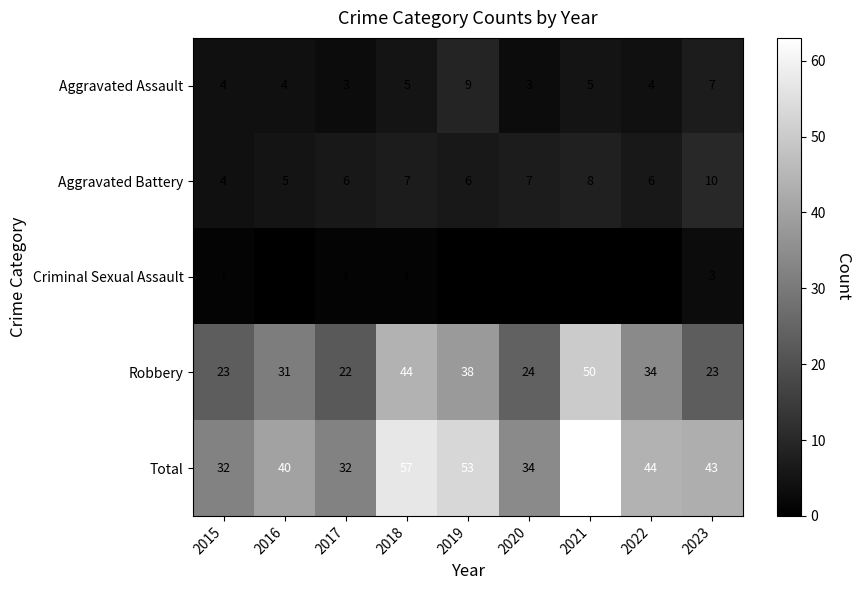

What is the difference between the maximum and minimum values in the Criminal Sexual Assault series?

3